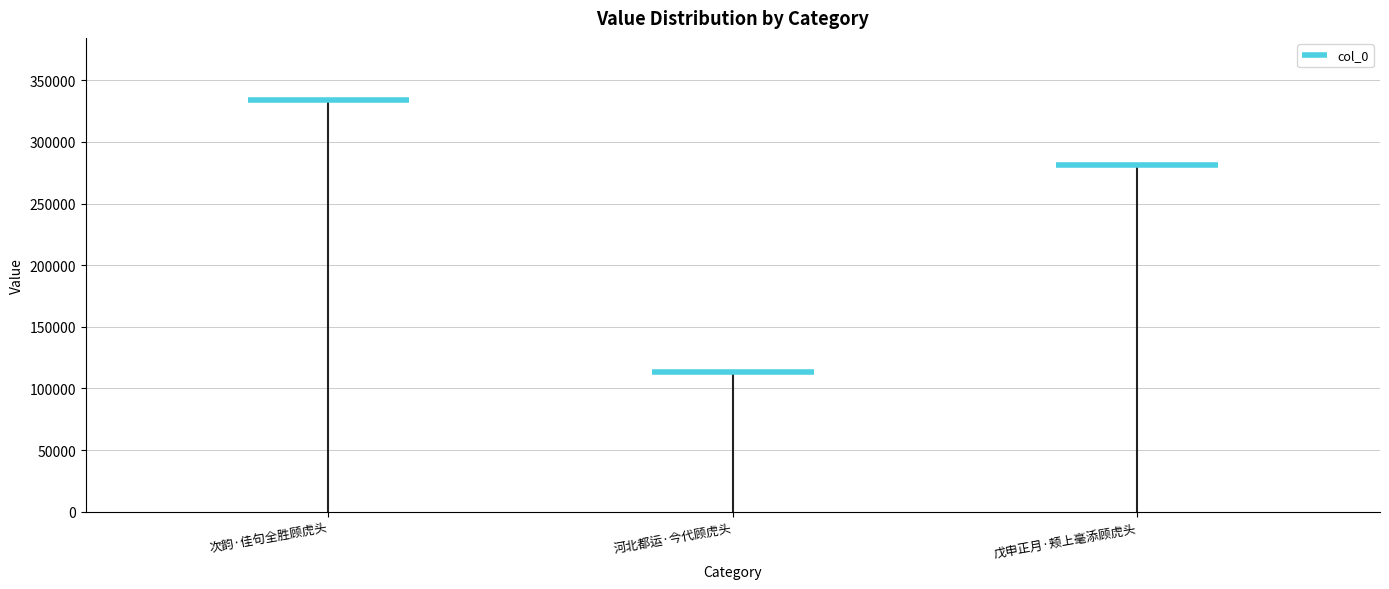

How many bars are there in total?

3